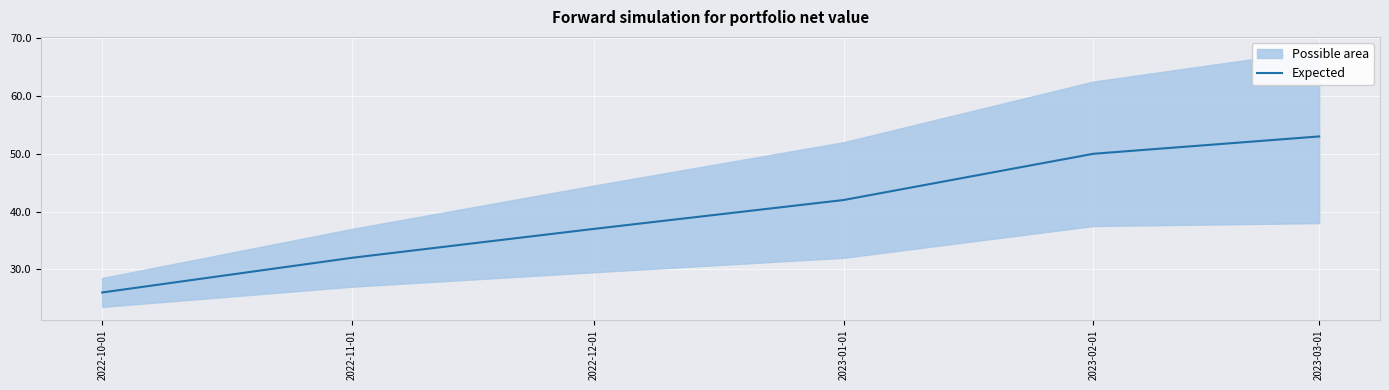

What is the change in value from 2022-12-01 to 2023-03-01?

+16